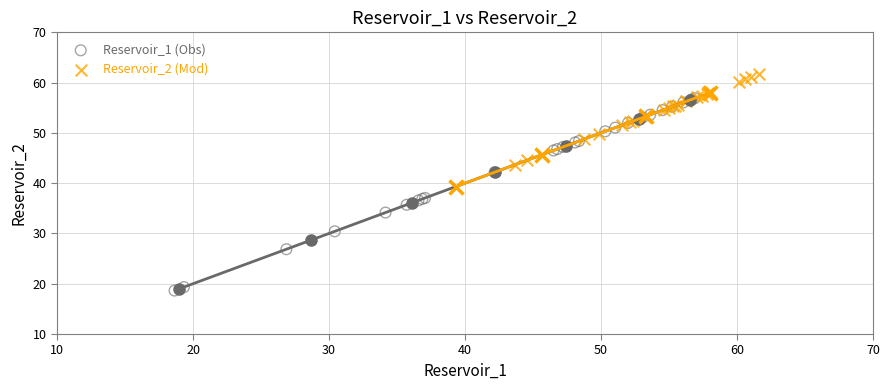

Which series reaches the minimum Y coordinate?

Reservoir_1 (Obs)